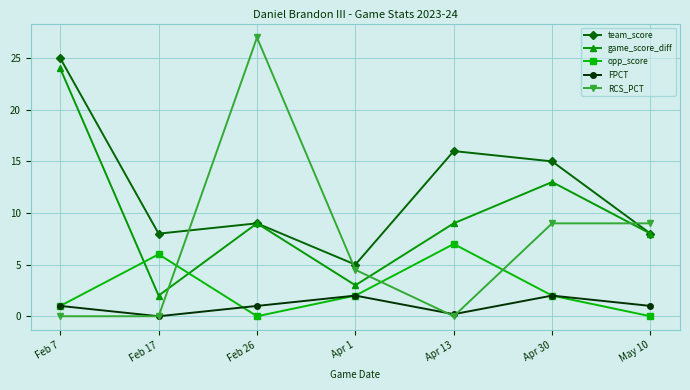

What is the average value of the game_score_diff series?

9.7